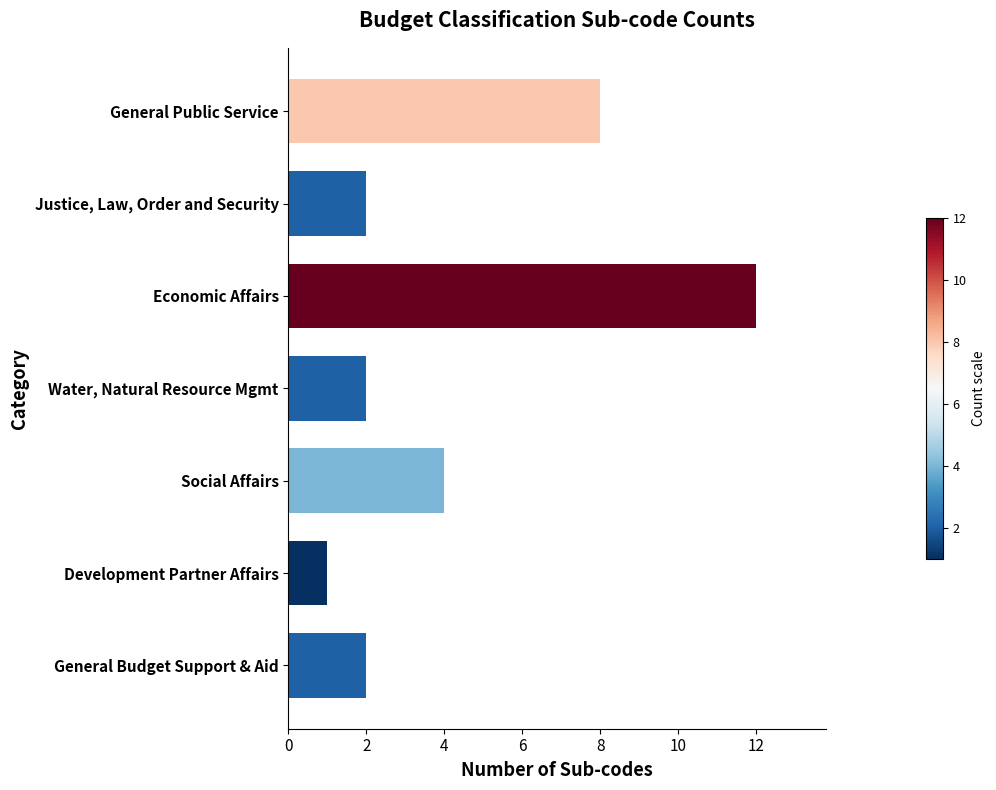

What position from the bottom is General Budget Support & Aid?

1